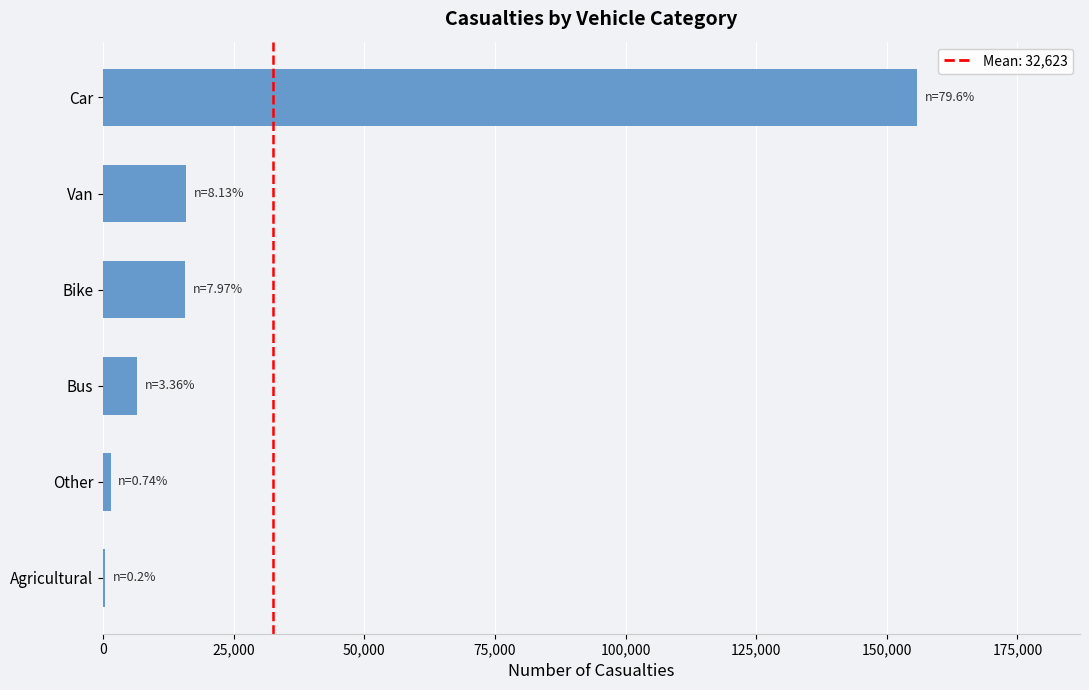

Which has a higher value, Car or Van?

Car